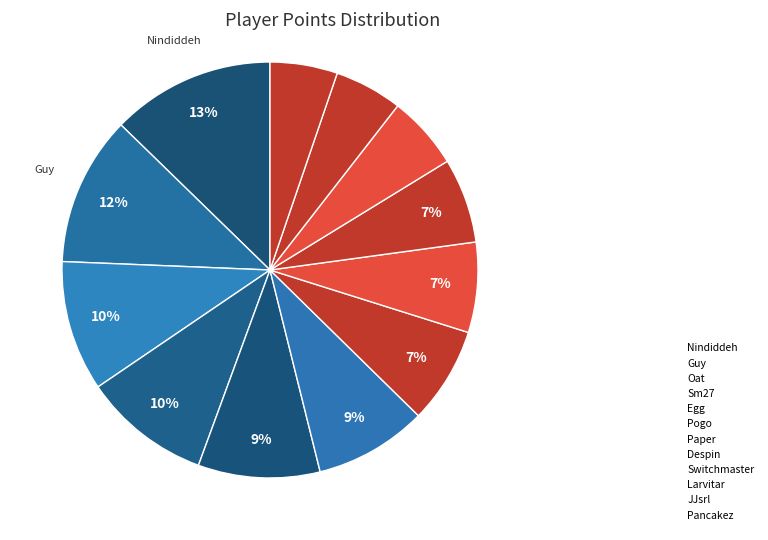

What percentage is the Guy slice, to the nearest percent?

12%